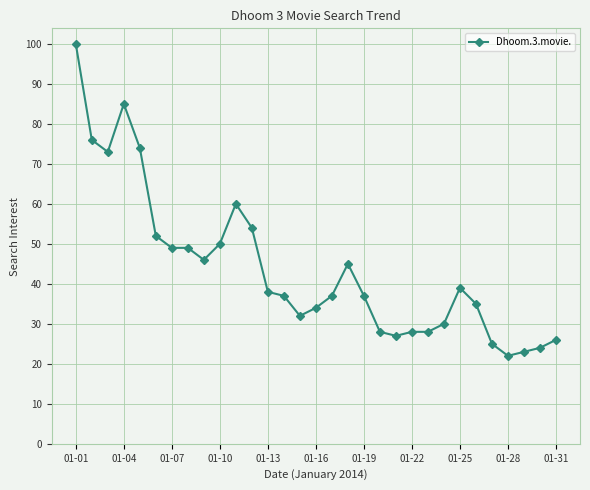

True or false: there are more than 0 points higher than both neighbors.

True